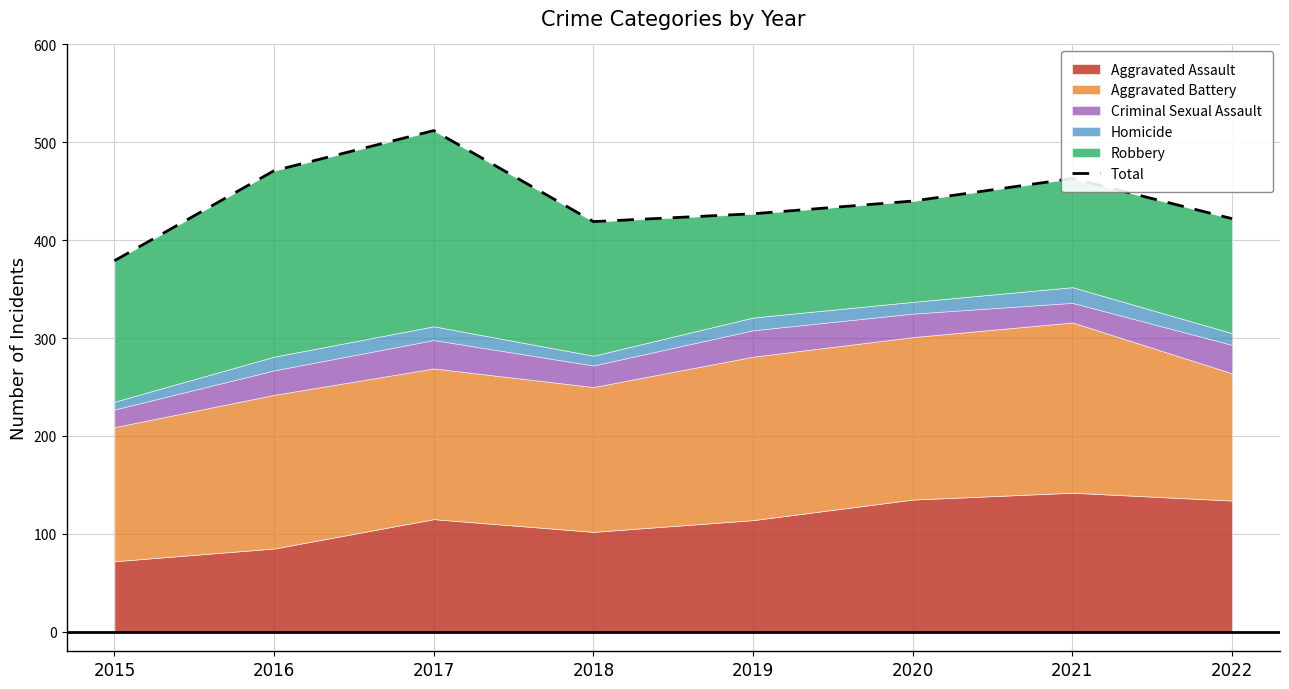

Reading left to right, list all the values displayed in this chart.

379	471	512	419	427	440	463	422